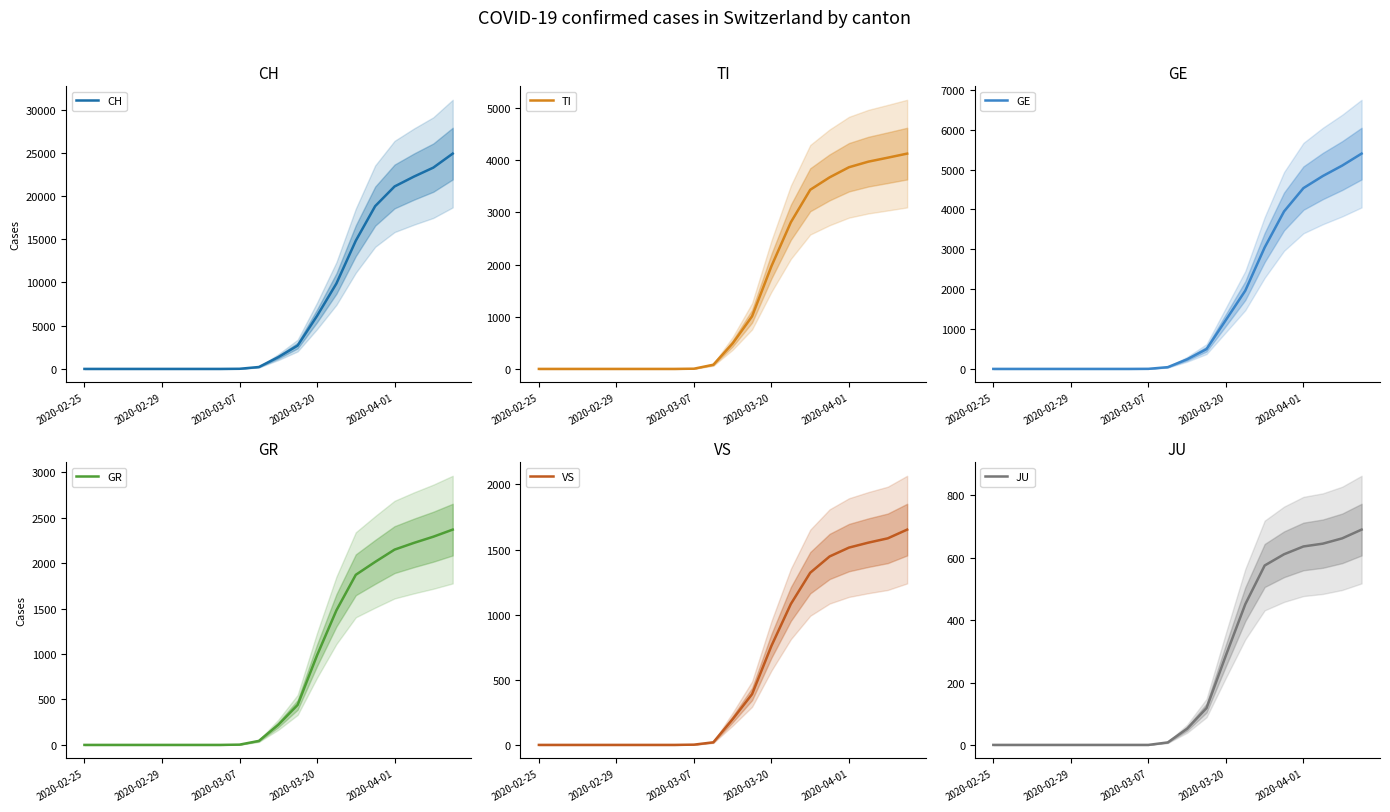

What is the highest value of the CH series?

24900